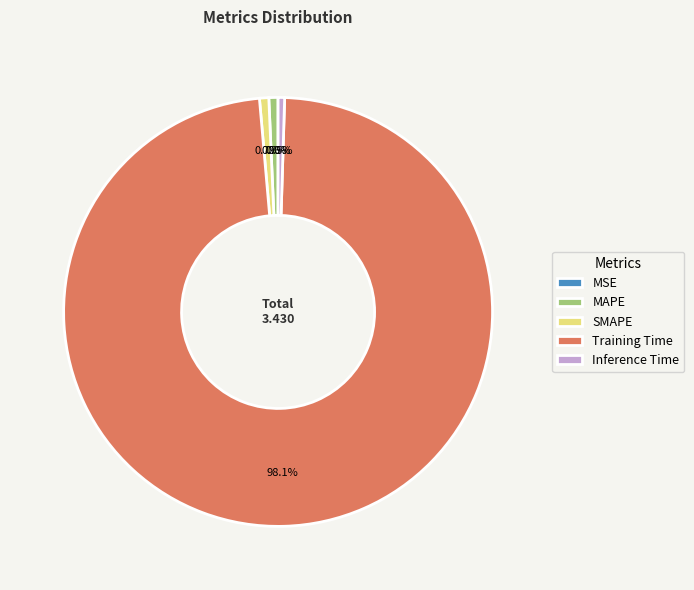

Do Inference Time and MAPE together represent more than half of the pie?

No